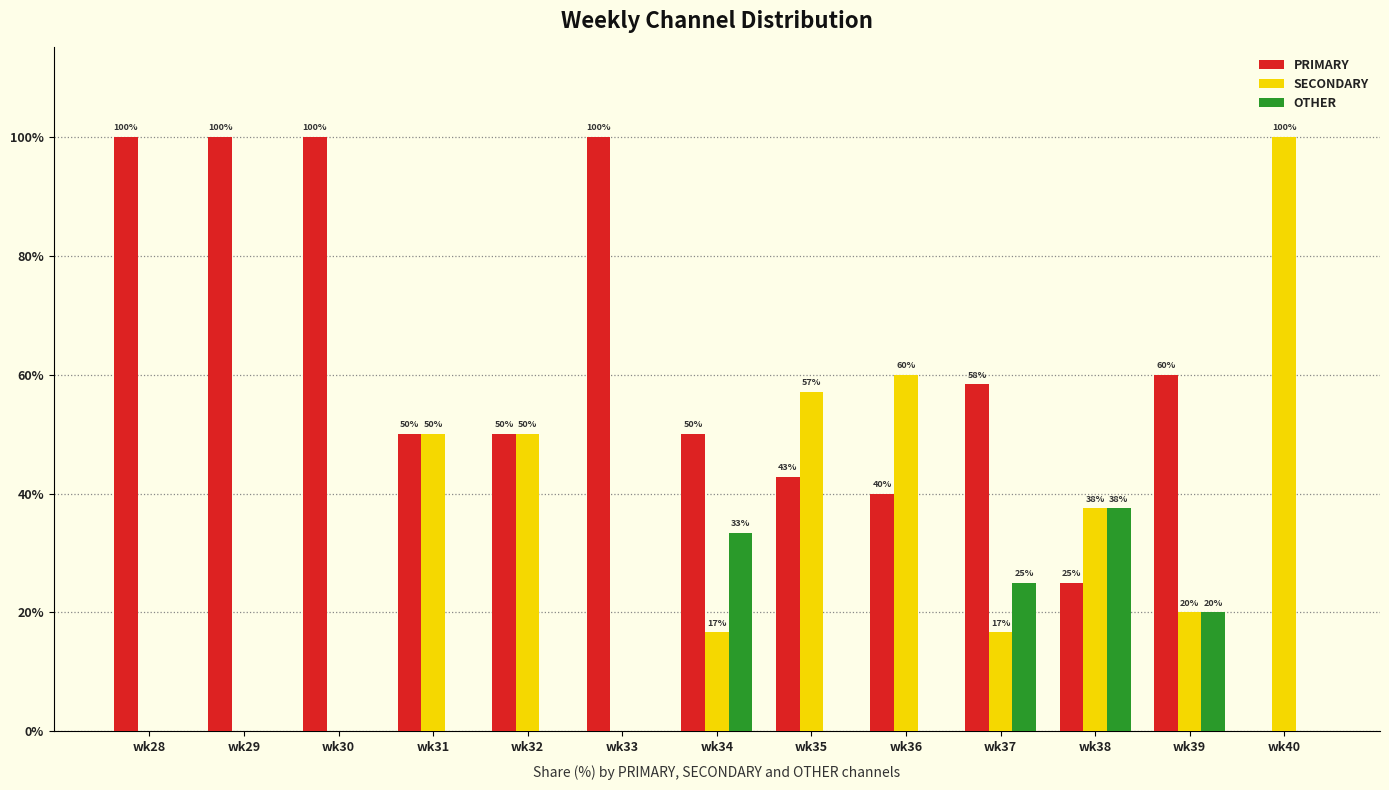

What is the highest value of the SECONDARY series?

100.0